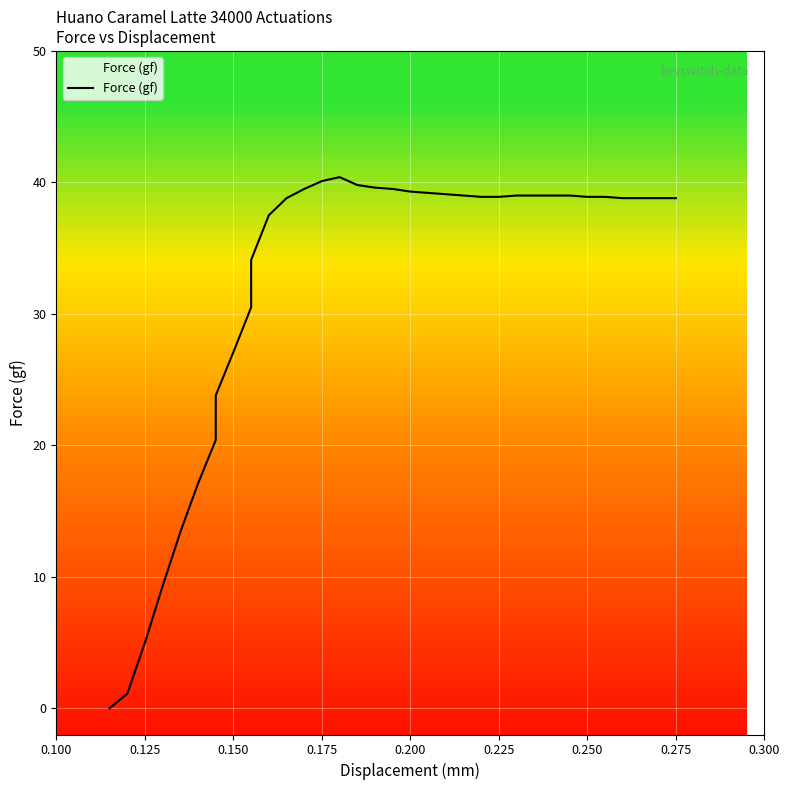

True or false: there are more than 2 points higher than both neighbors.

False